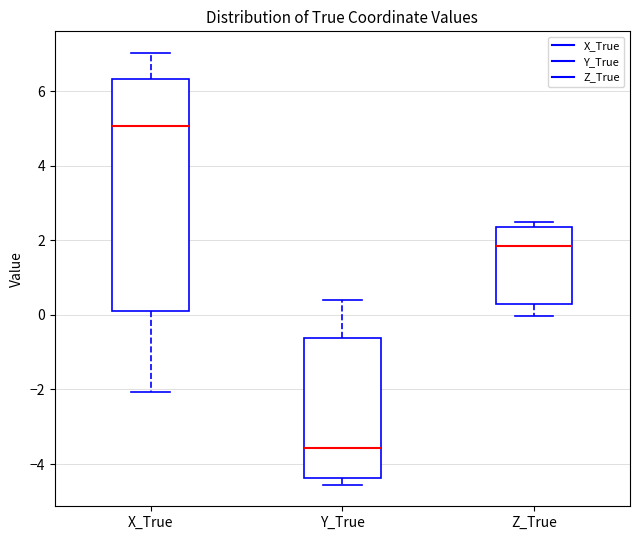

Comparing the boxes themselves (not the whiskers), which one is the tallest?

X_True